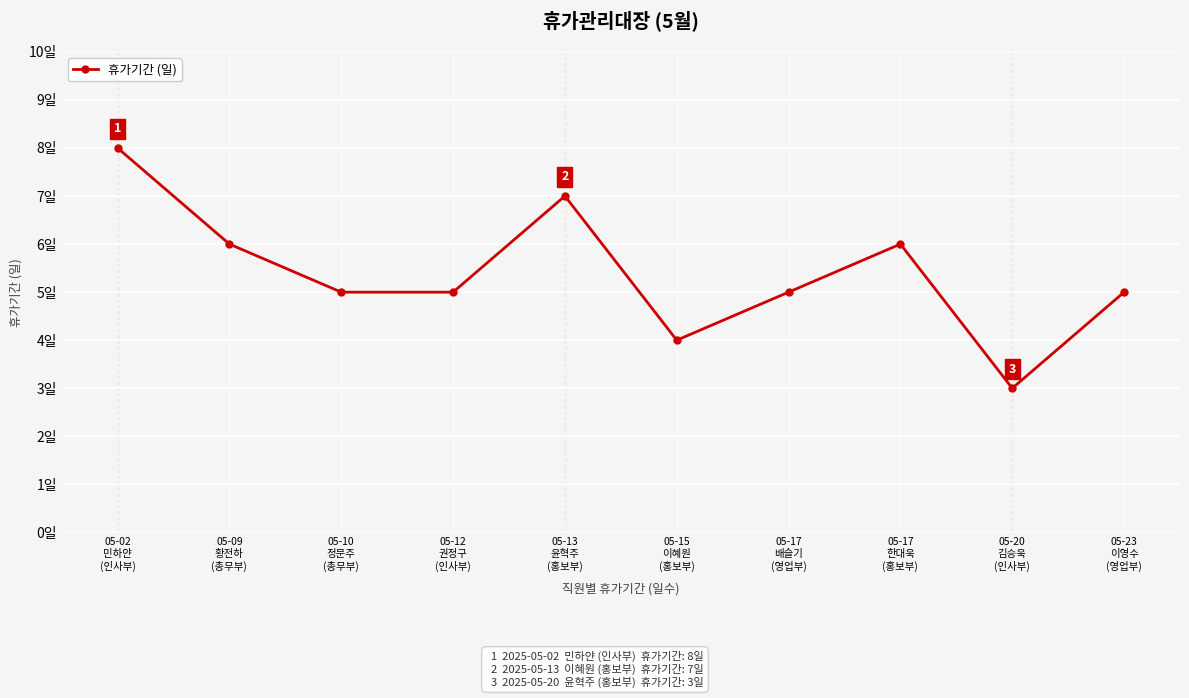

What is the label of the 3rd point from the right?

05-17
한대욱
(홍보부)